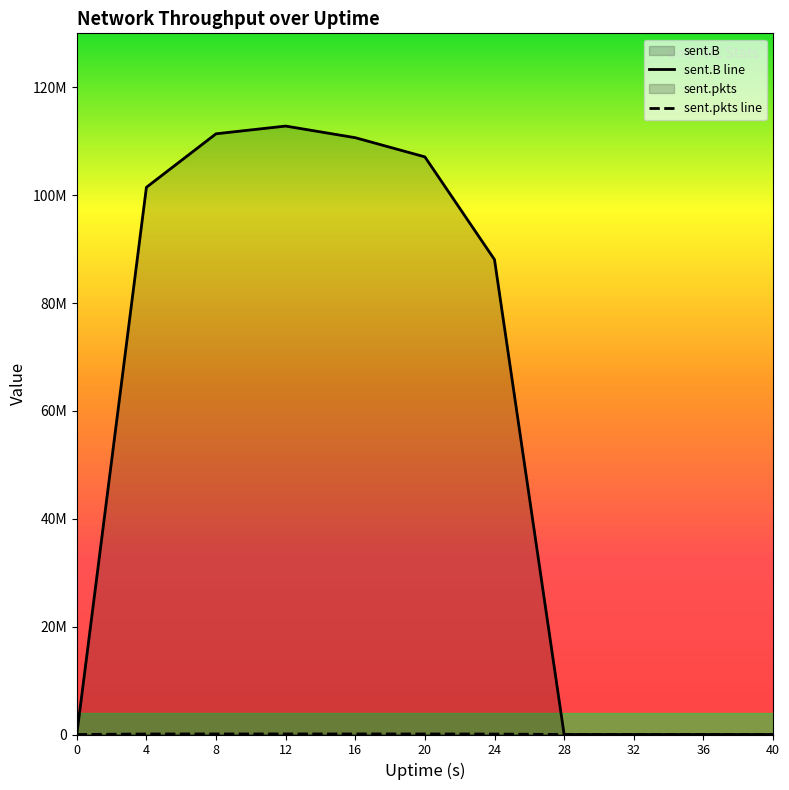

What are all the series names shown in the legend?

sent.B, sent.pkts